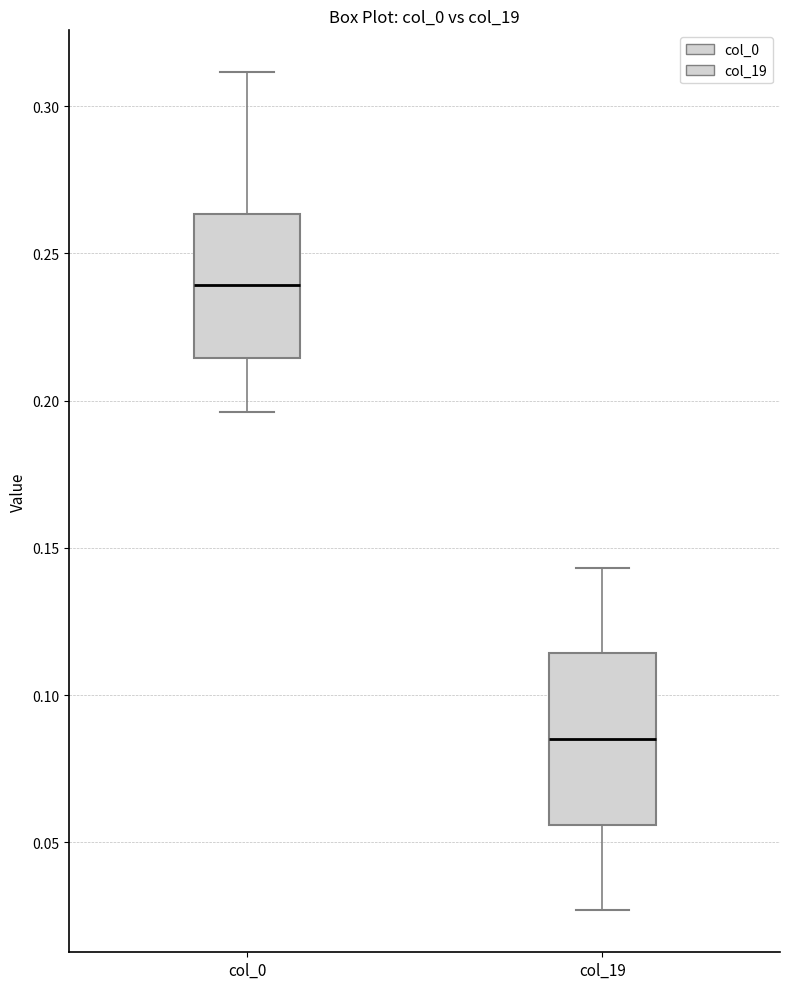

Which box has the lowest median line?

col_19